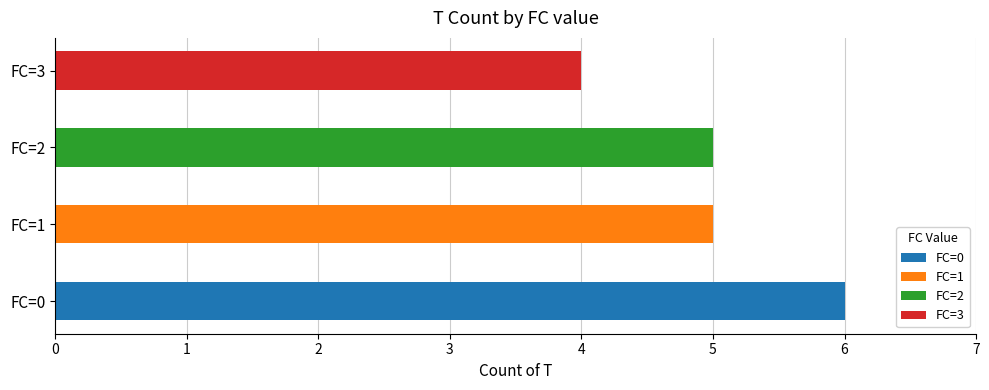

What is the value of the 2nd bar from the left?

5